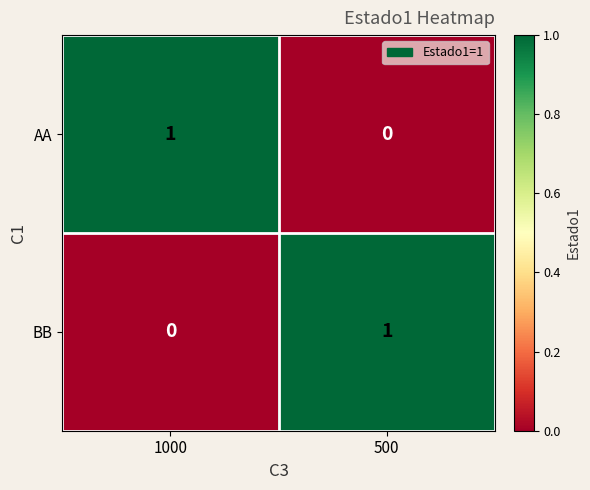

Reading left to right, list all the values displayed in this chart.

AA: 1	0
BB: 0	1